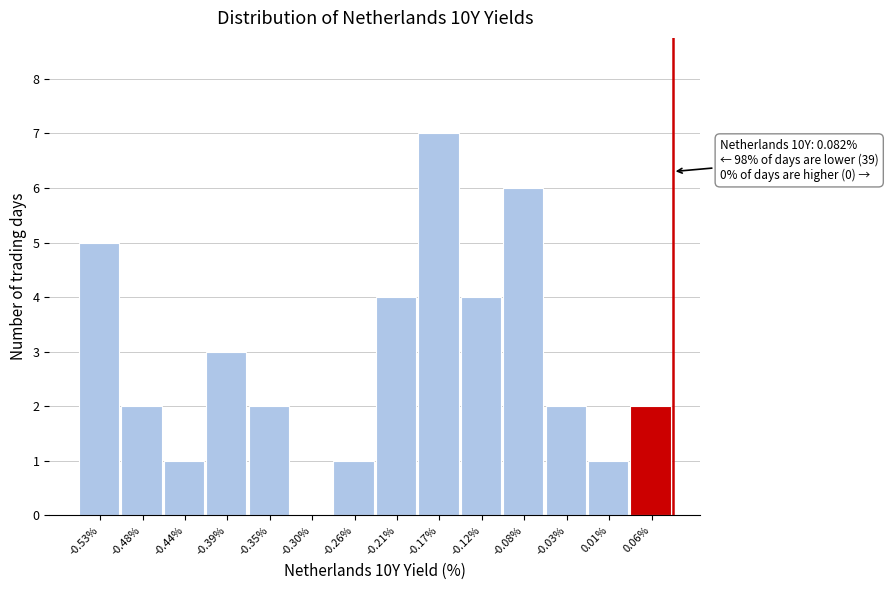

Over which range of the x-axis is the bar tallest?

-0.190 to -0.145